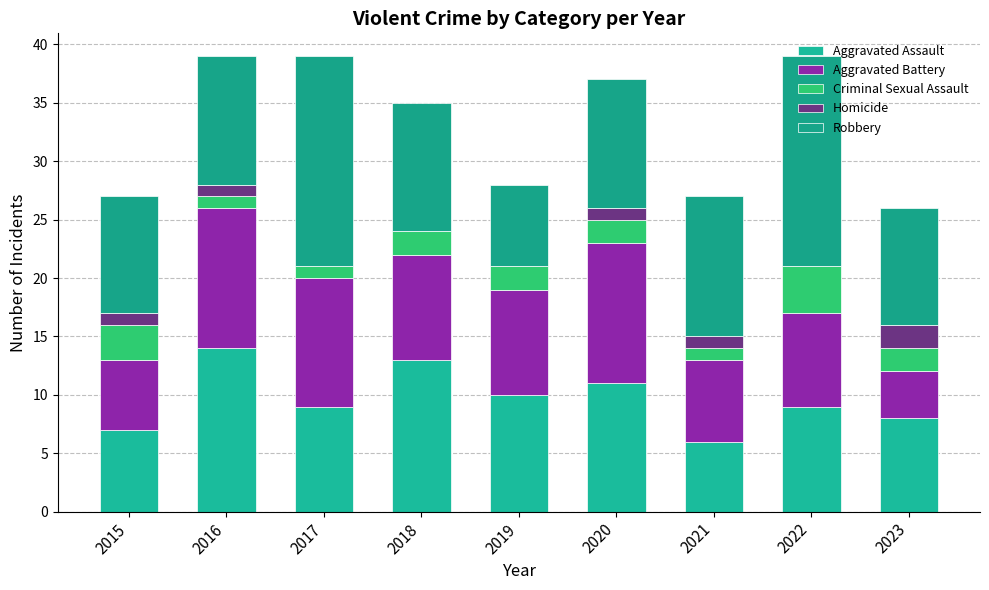

What is the sum of all Homicide values?

6